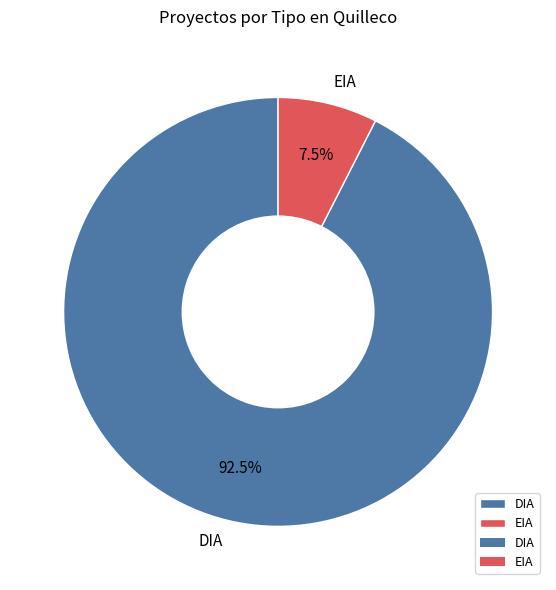

What is the smallest slice in the pie chart?

EIA